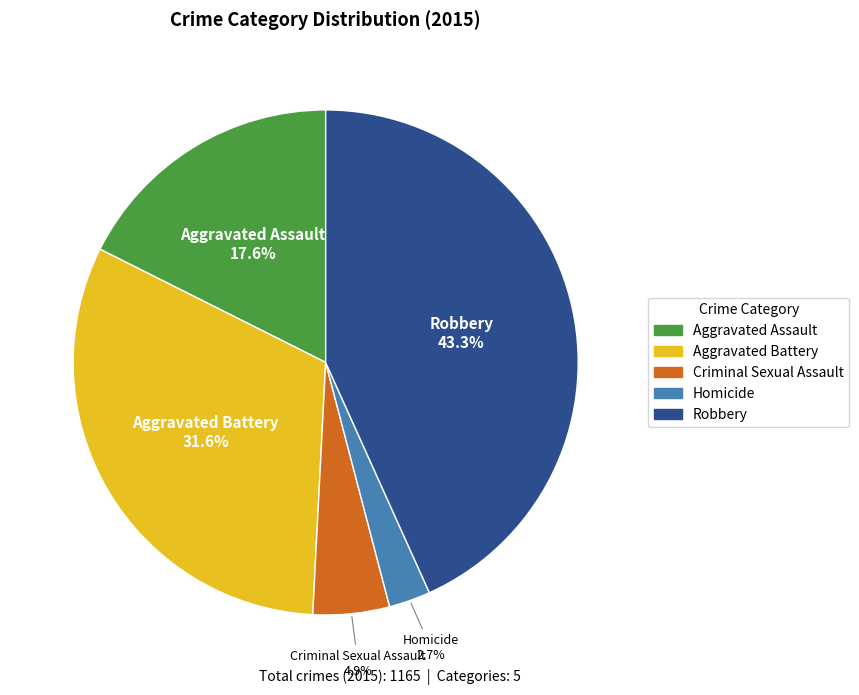

The Aggravated Battery slice represents 32% of the pie. True or false?

True